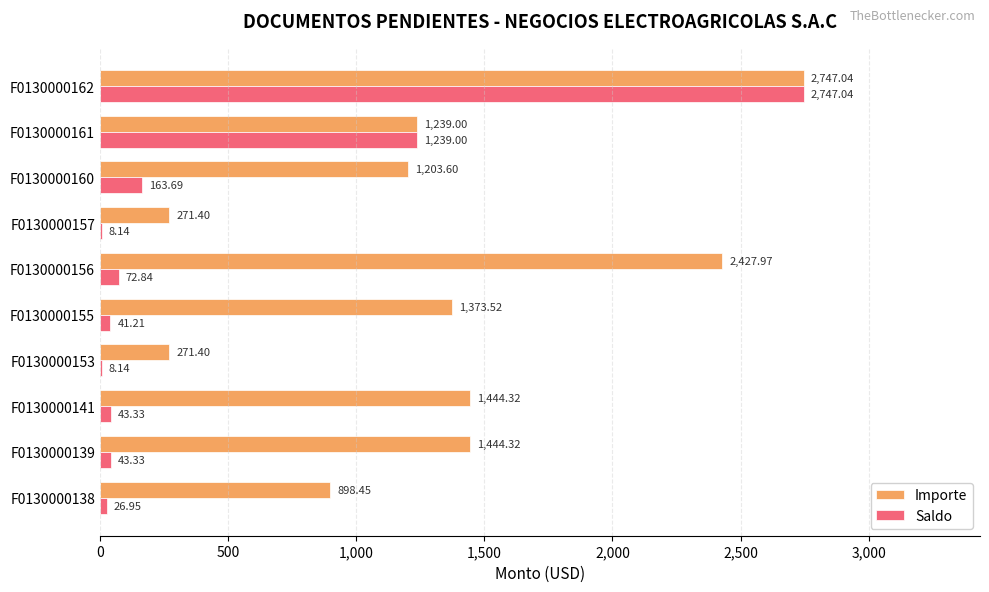

Count the number of data series in this chart.

2